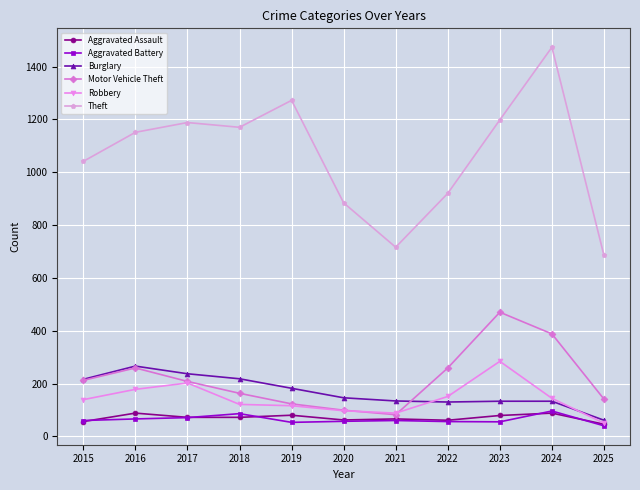

Which category has the highest value across all series?

2024